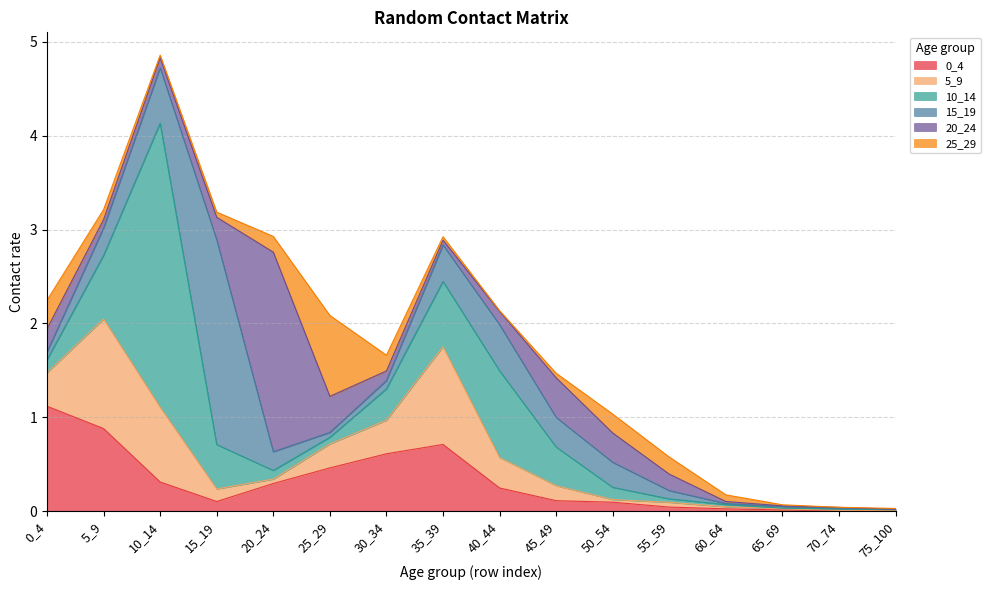

What is the highest value of the 0_4 series?

1.1